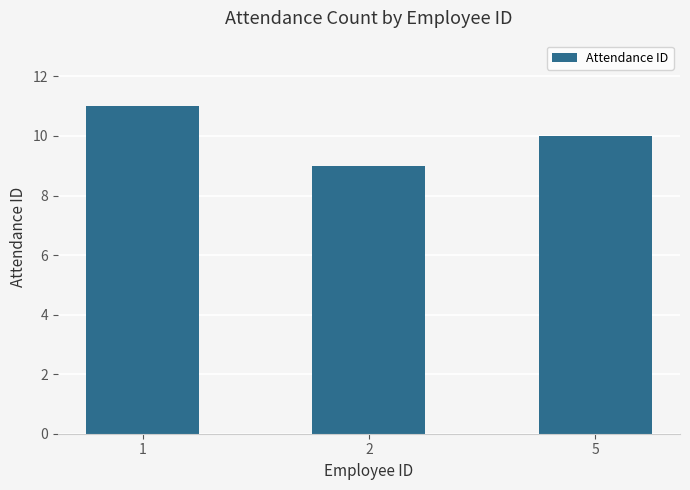

What is the greatest value displayed?

11